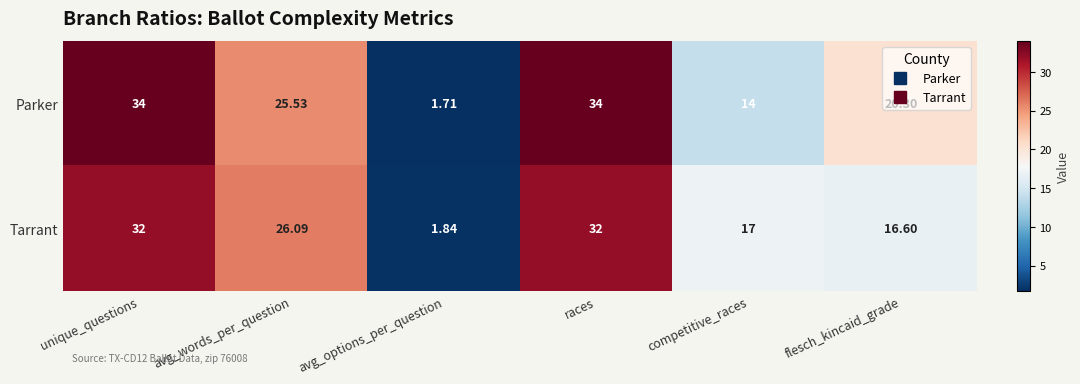

Which series has the largest total across all categories?

Parker